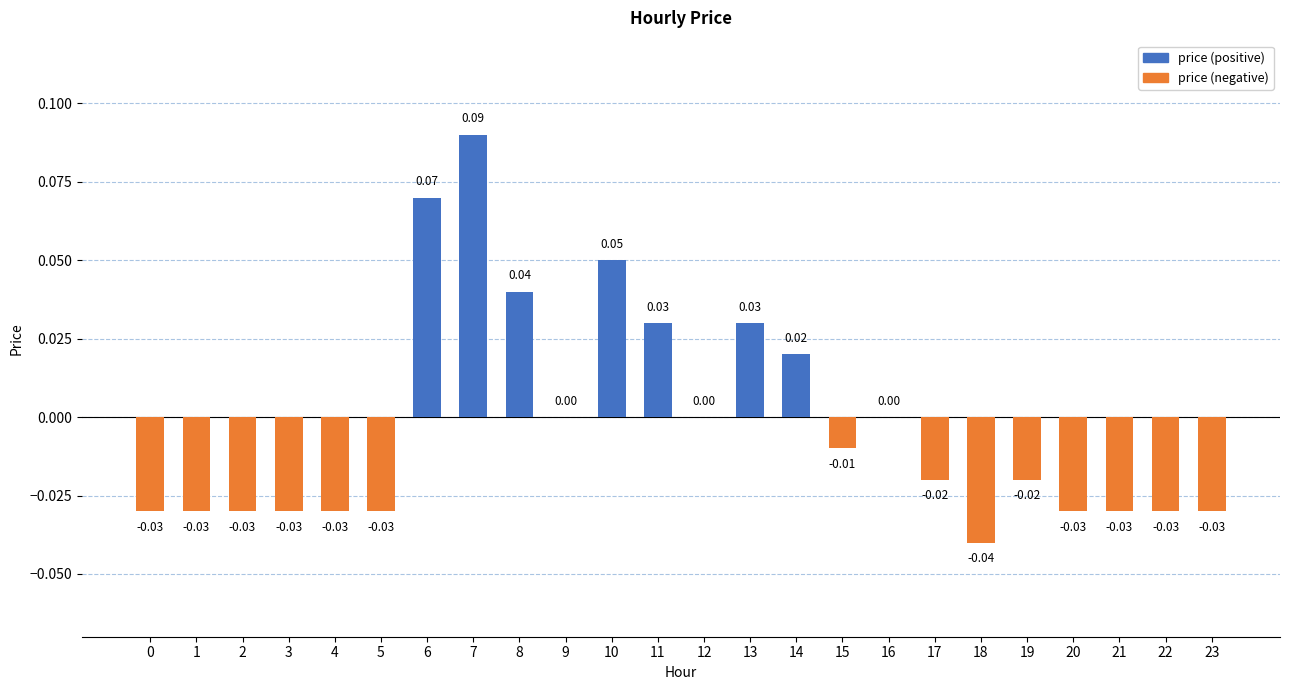

What is the change in value from 4 to 7?

+0.1